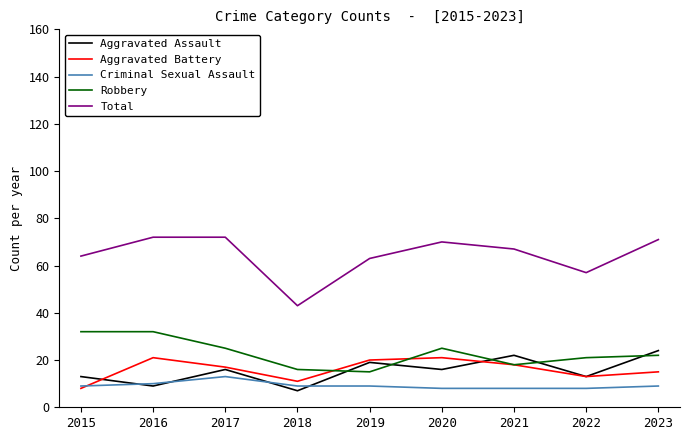

The Total series shows 67 at 2021. True or false?

True